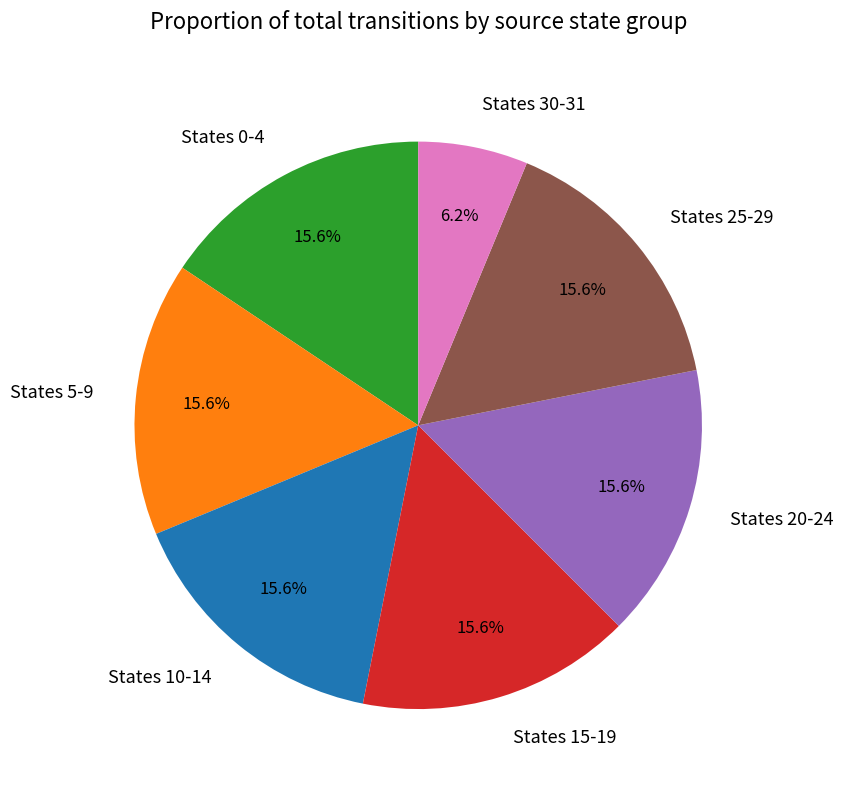

To the nearest percent, what is the average slice percentage?

14%